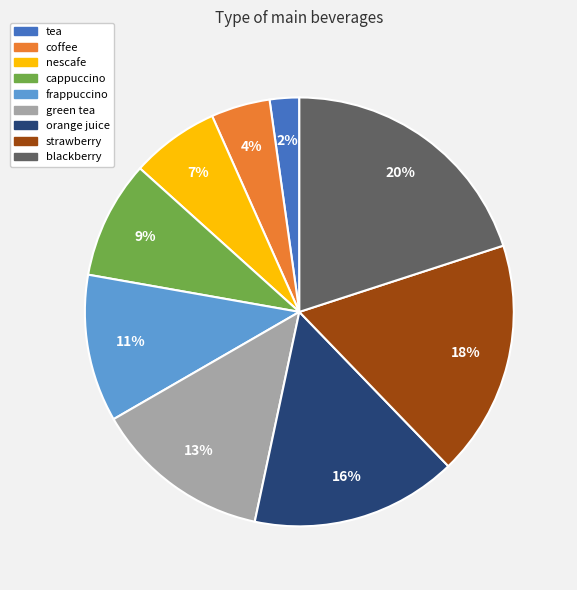

Rank the categories by value from highest to lowest.

blackberry, strawberry, orange juice, green tea, frappuccino, cappuccino, nescafe, coffee, tea